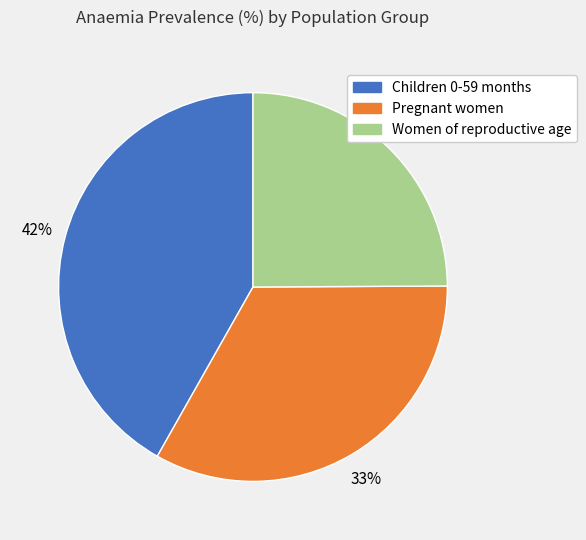

To the nearest percent, what percentage of the pie is Women of reproductive age?

25%